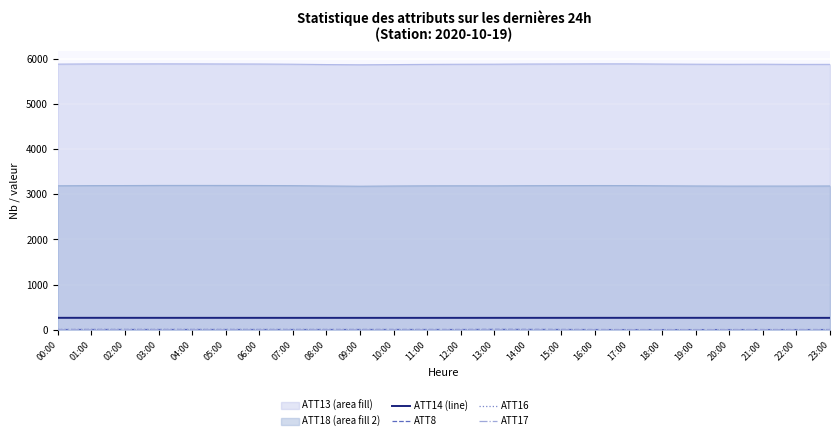

Is it true that ATT13 (area fill) equals 8615.2 at 15:00?

False